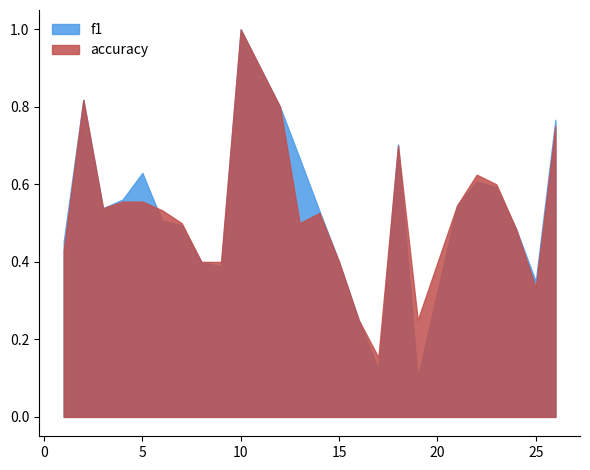

Count the f1 values in the range 0 to 1.

24